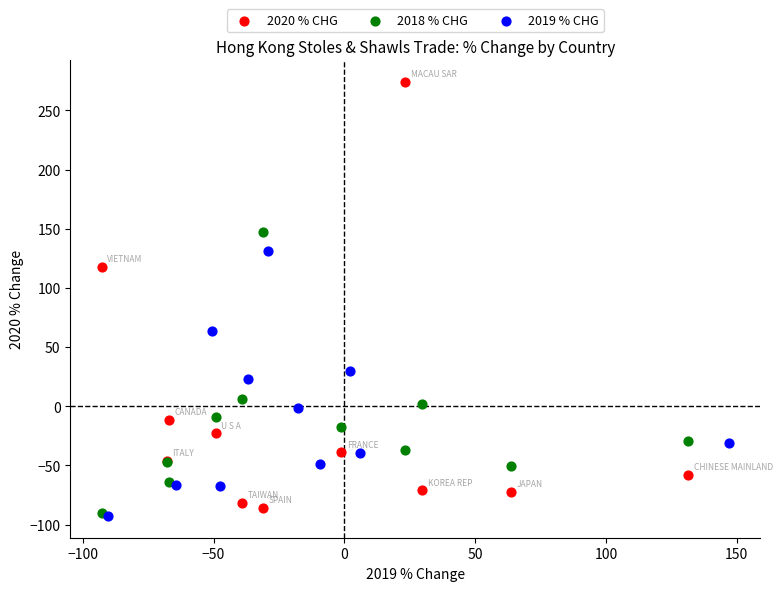

Which series has the widest spread of Y values?

2020 % CHG